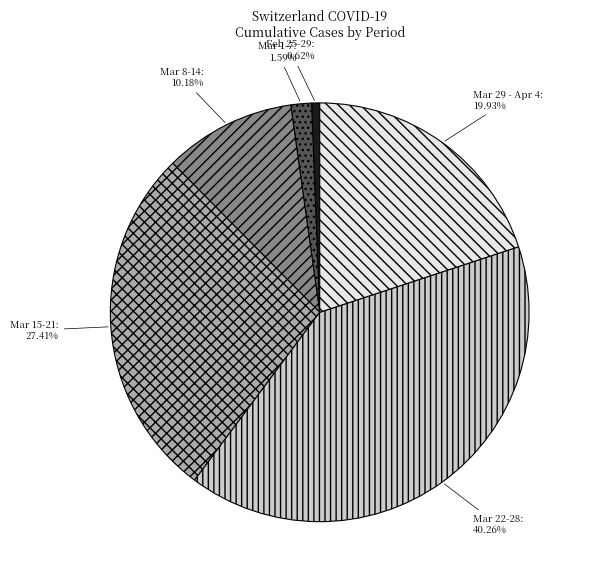

Between Mar 1-7 and Mar 22-28, which is larger?

Mar 22-28